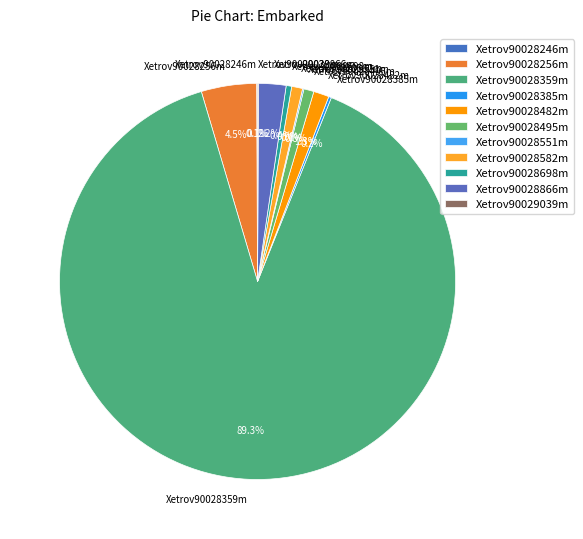

Does Xetrov90028359m represent more than half of the total?

Yes